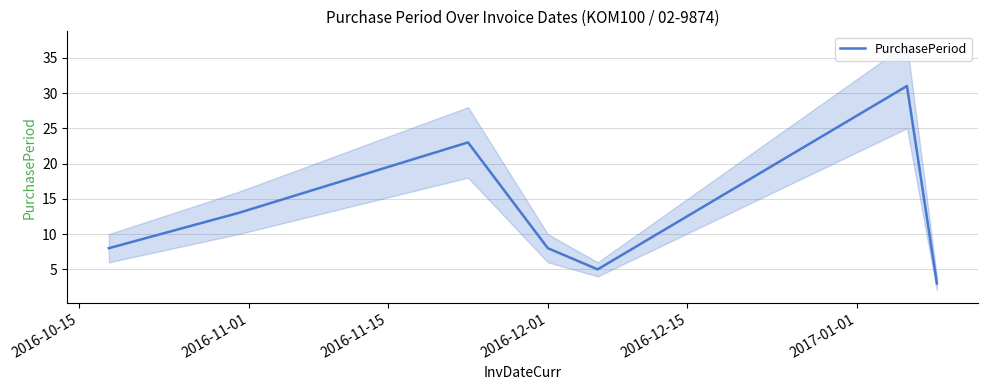

How many data points are above 8?

3